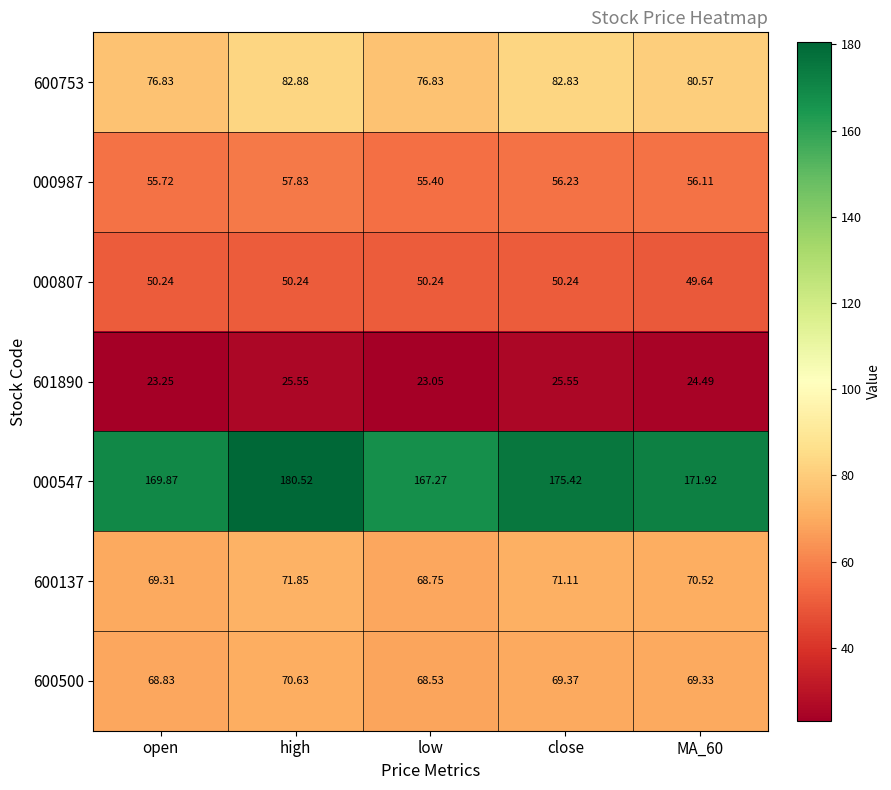

Where does the 600137 series first go above 70?

high